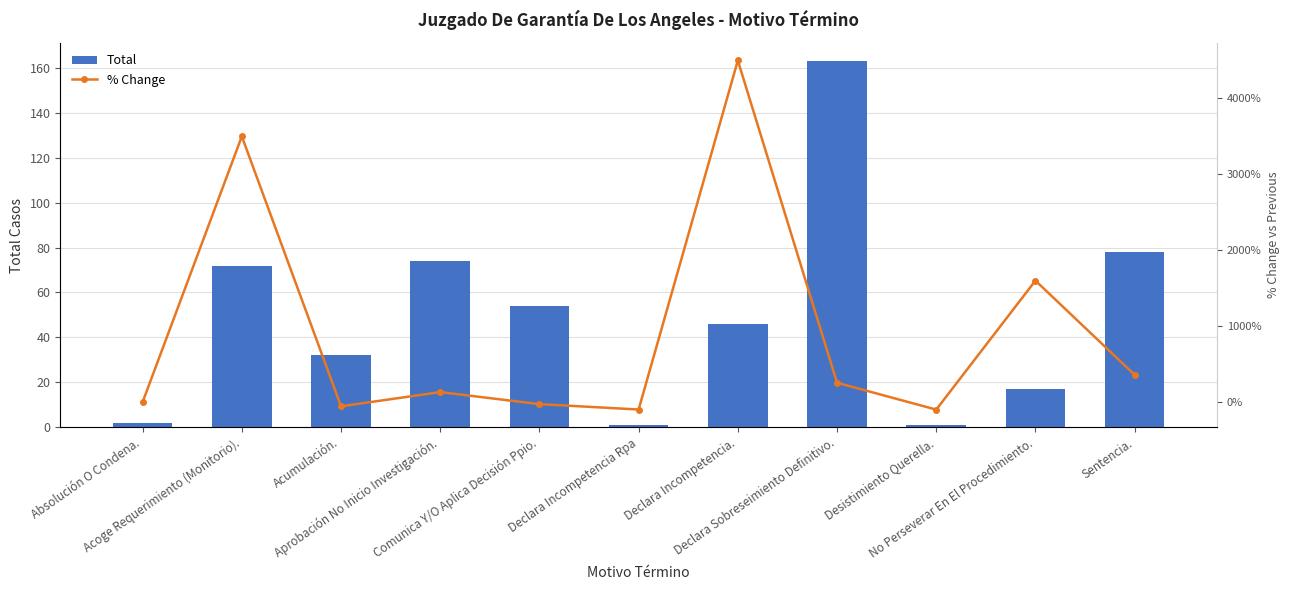

What is the total value across all series at Sentencia.?

436.8